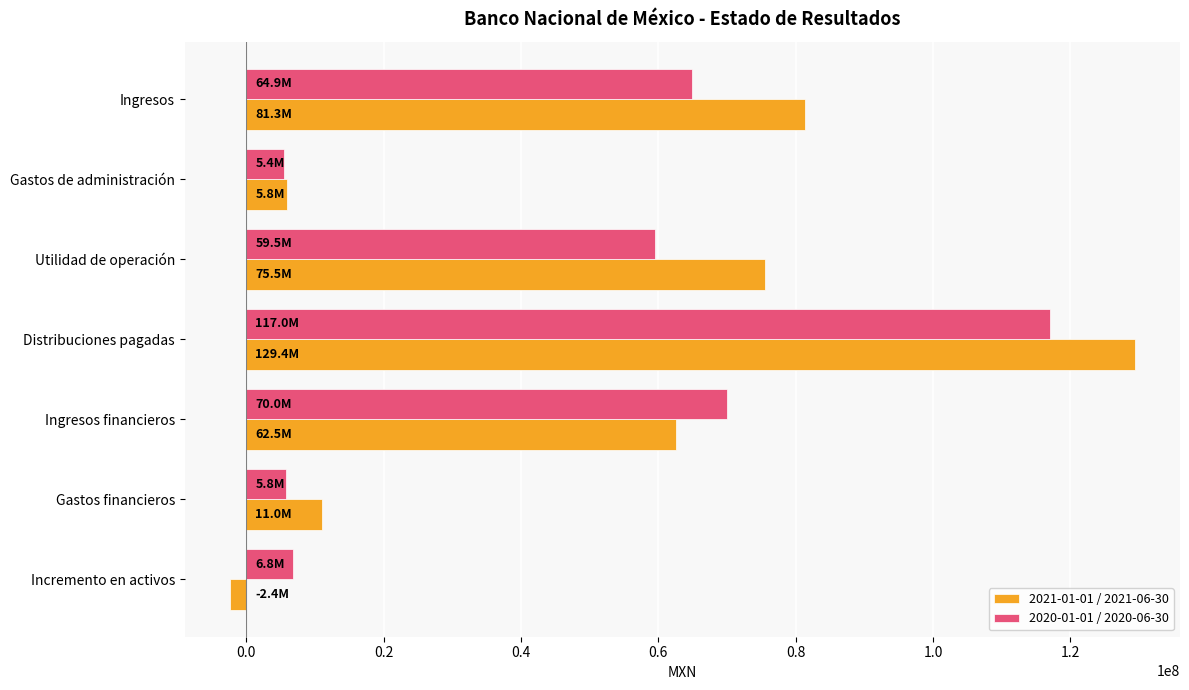

What is the sum of all 2021-01-01 / 2021-06-30 values?

363203000